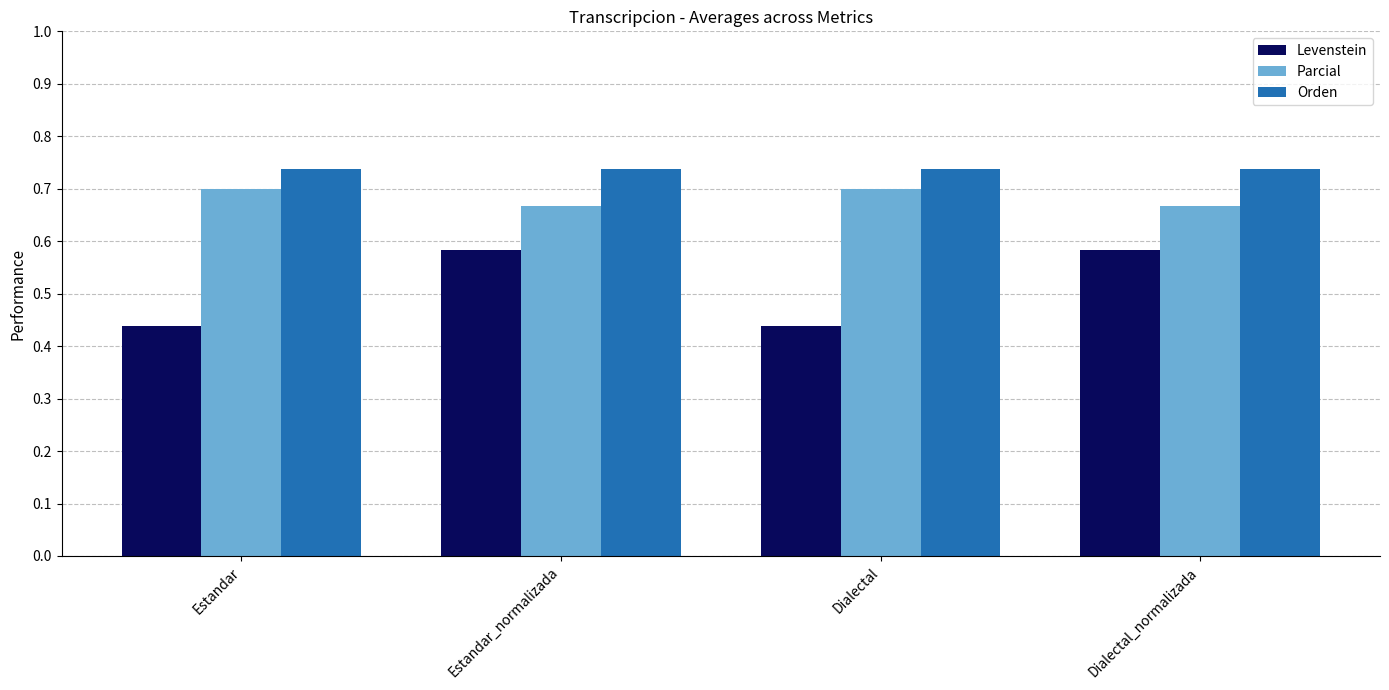

Are the bars grouped side by side (vs. stacked)?

Yes